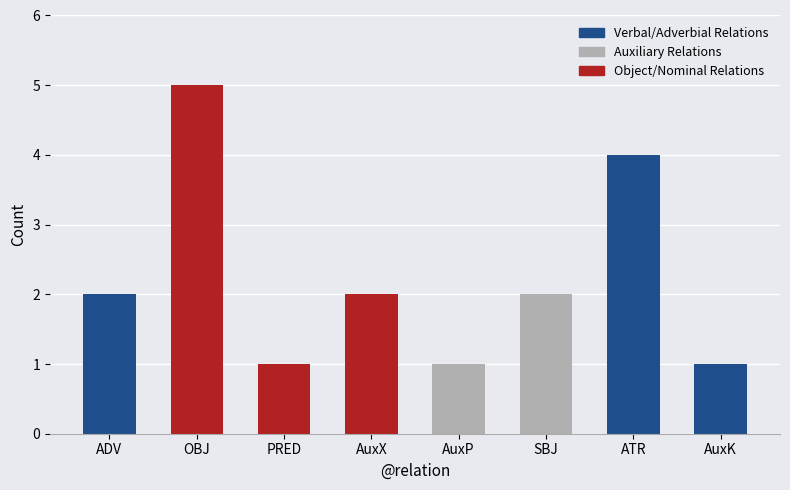

Rank the categories by value from lowest to highest.

PRED, AuxP, AuxK, ADV, AuxX, SBJ, ATR, OBJ